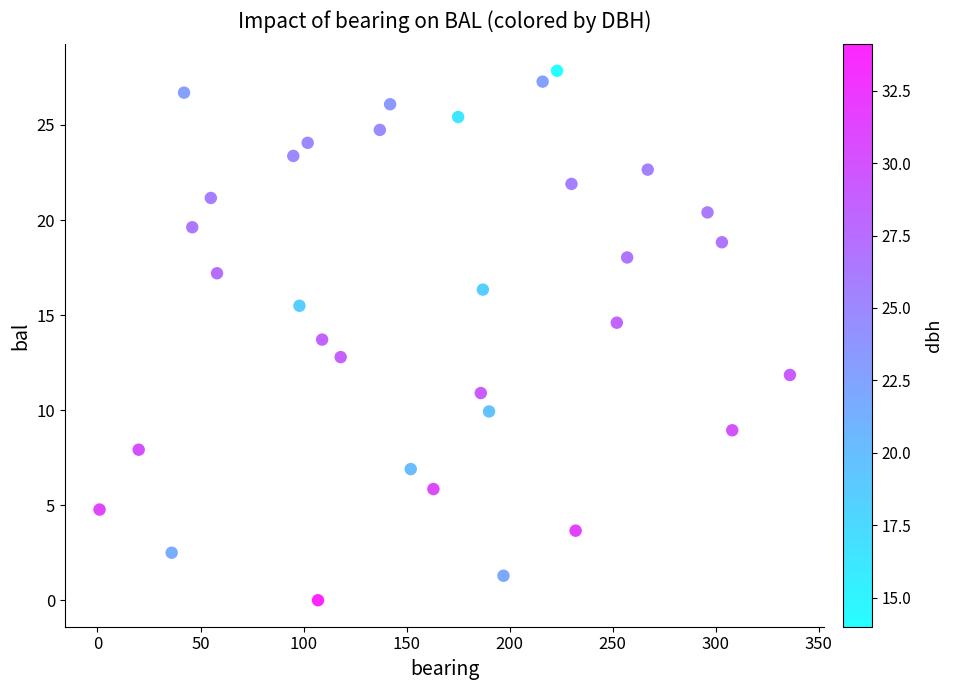

What is the range of X values (max minus min)?

335.0